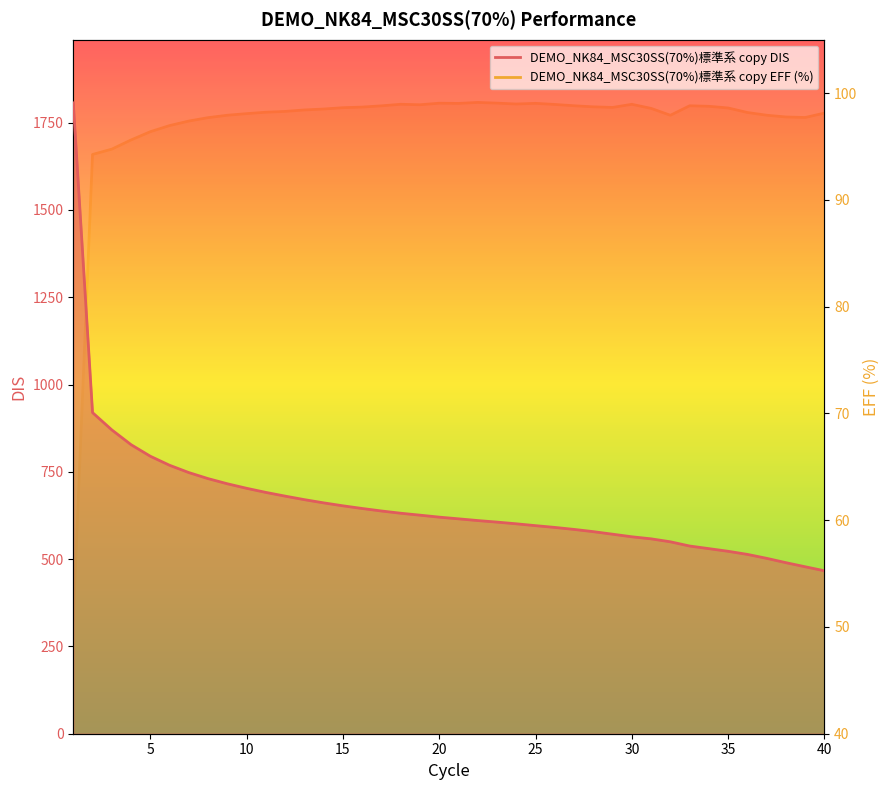

What is the total value across all series at 24?

700.2